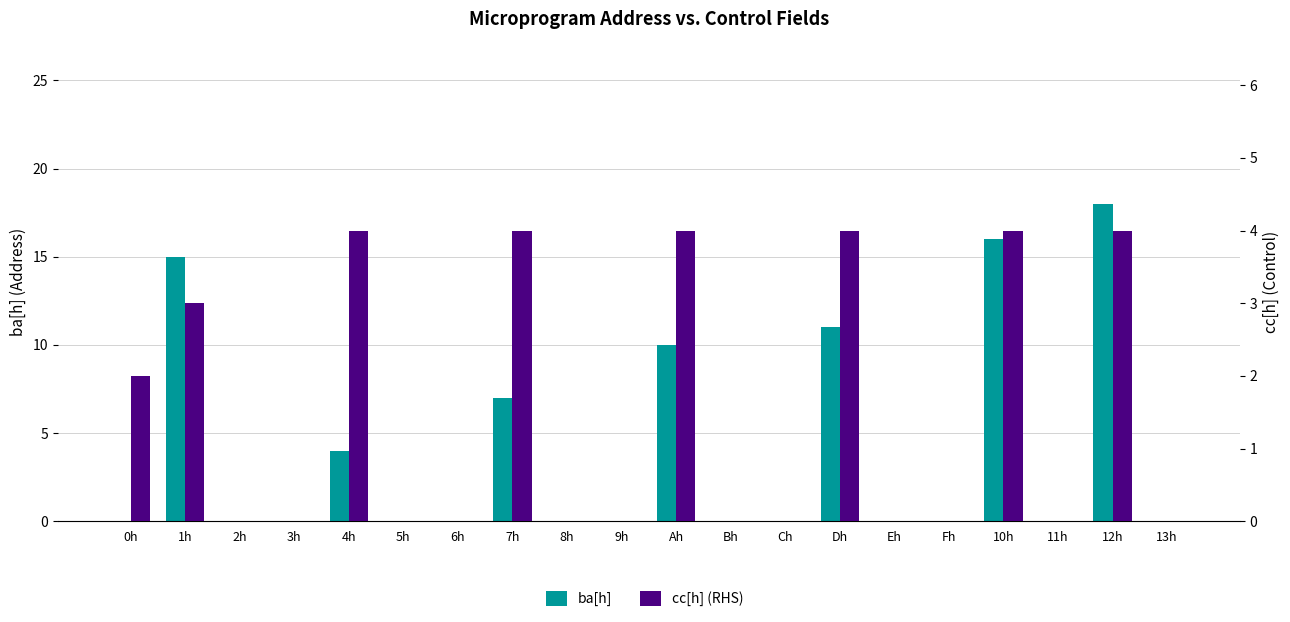

What is the average value of the cc[h] (RHS) series?

1